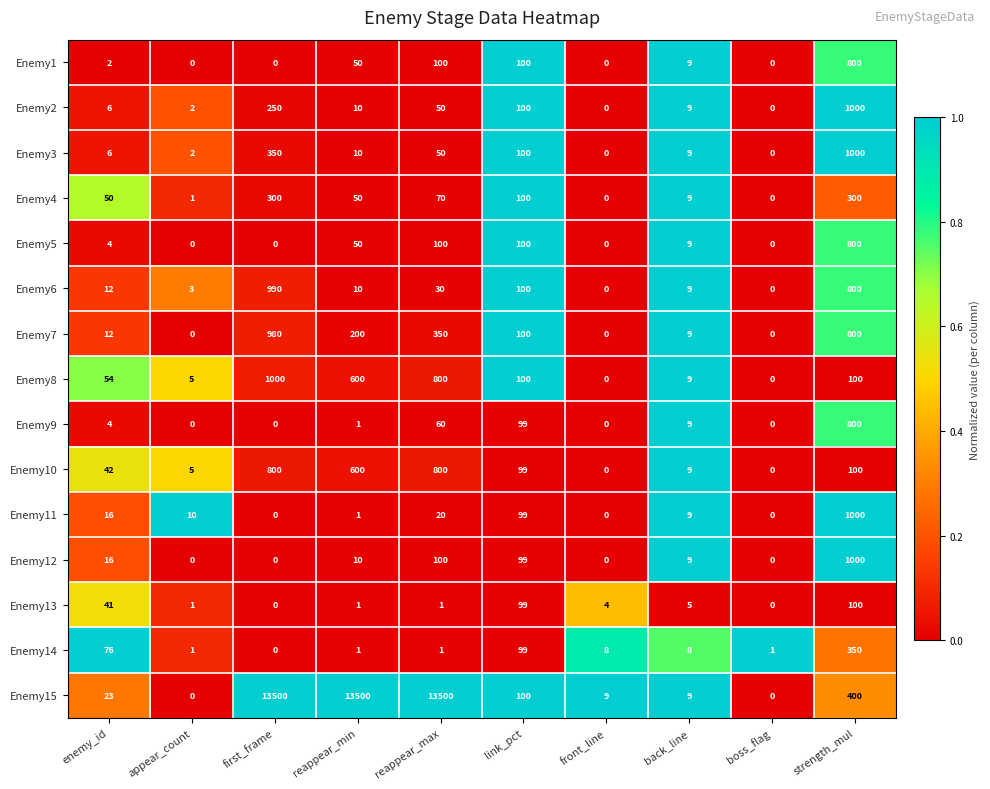

The value of Enemy11 at appear_count is 15. True or false?

False